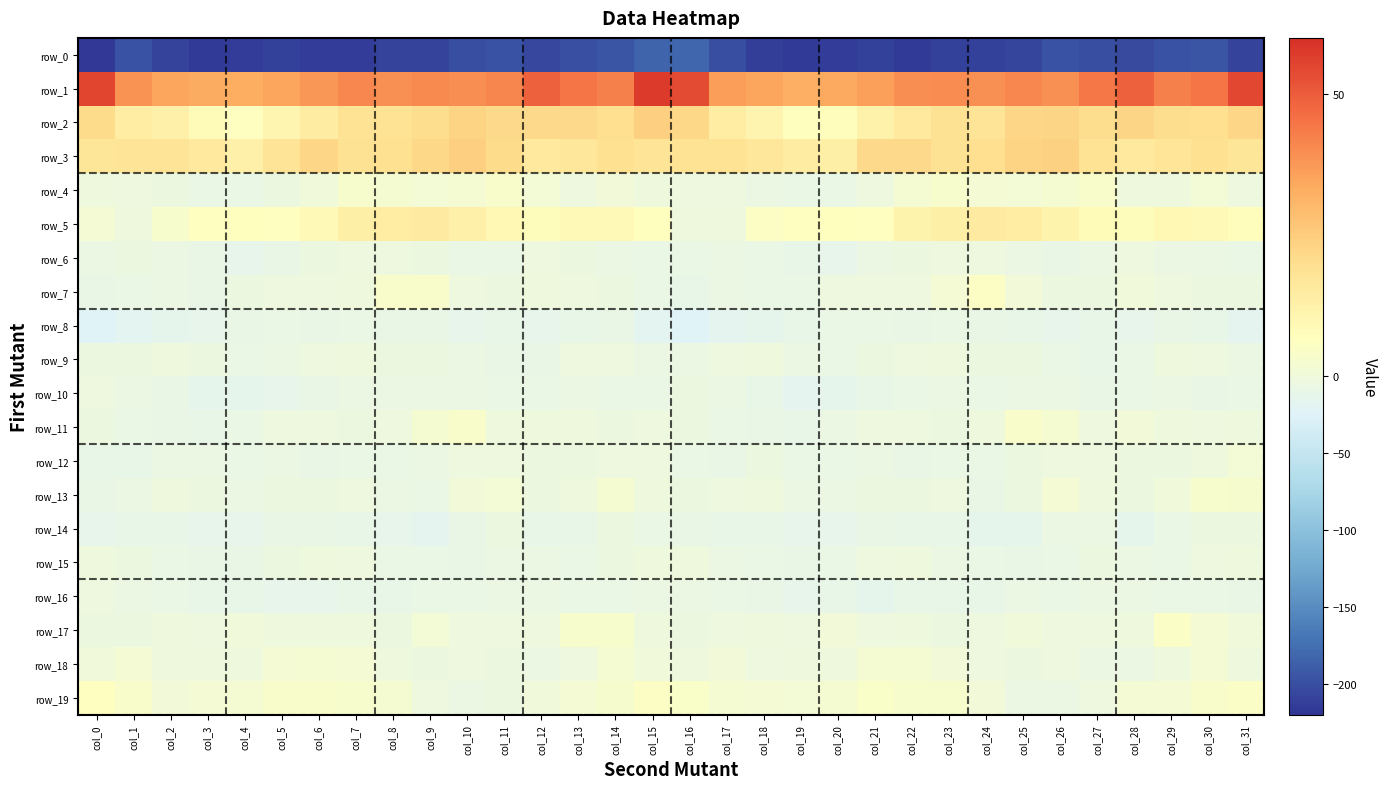

Is it true that row_13 equals -3.2 at col_19?

False